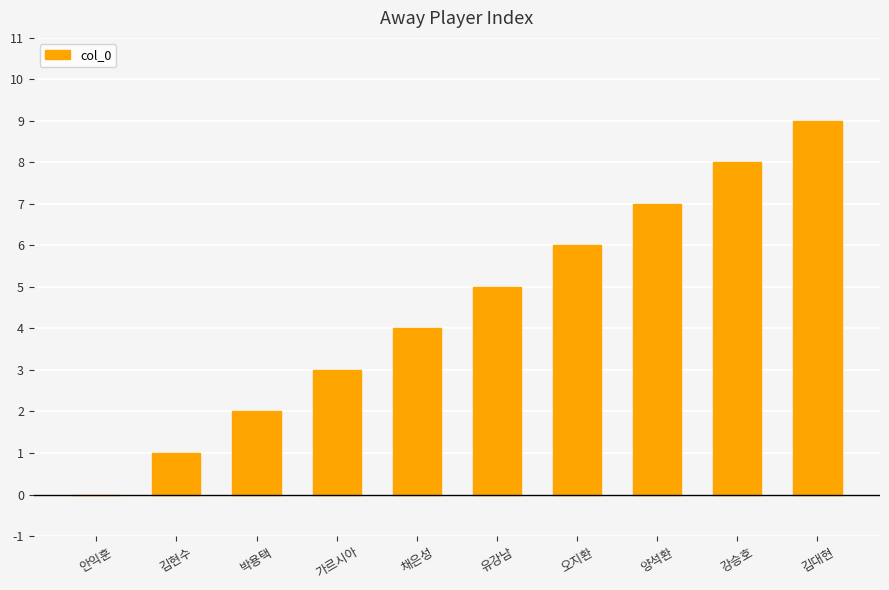

What is the sum of all values?

45